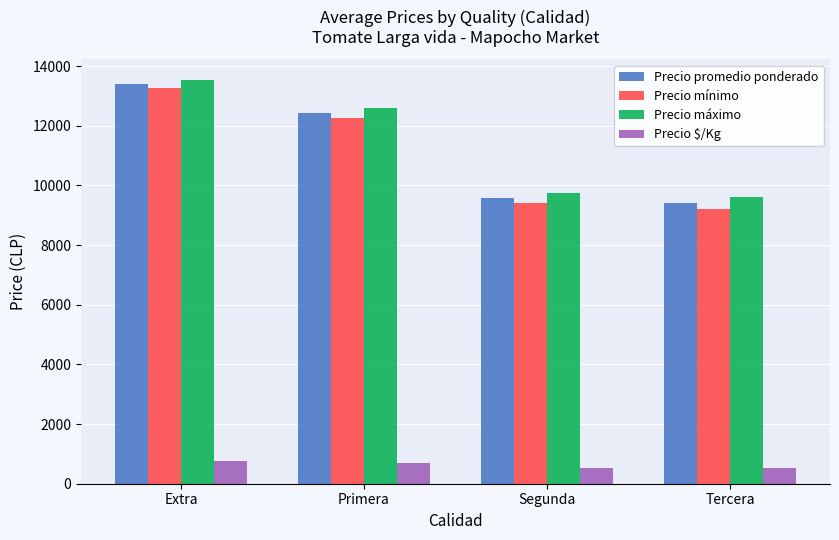

What is the difference between the Precio promedio ponderado values at Tercera and Extra?

3990